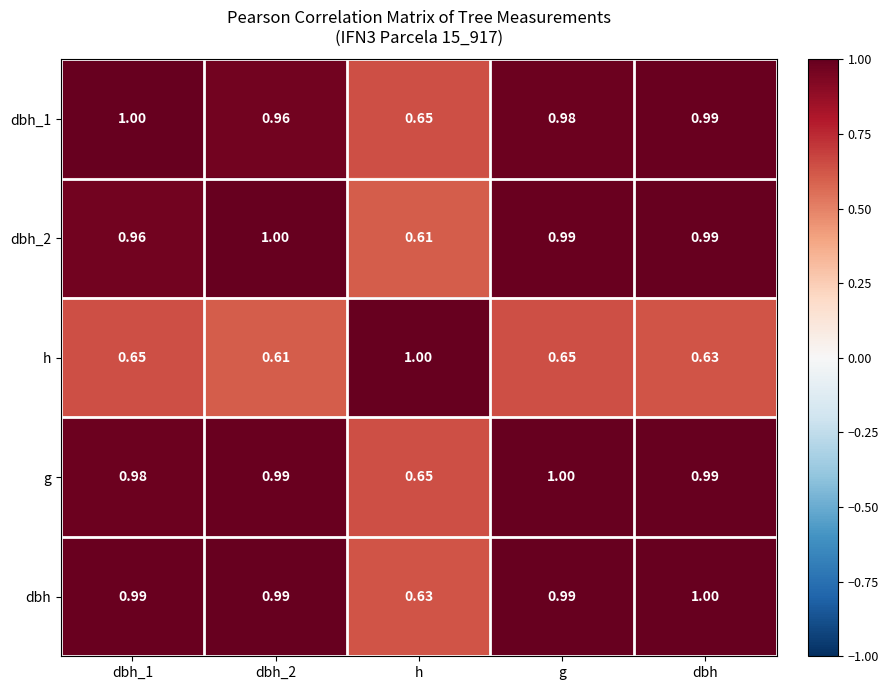

At which category is the sum across all series the highest?

g